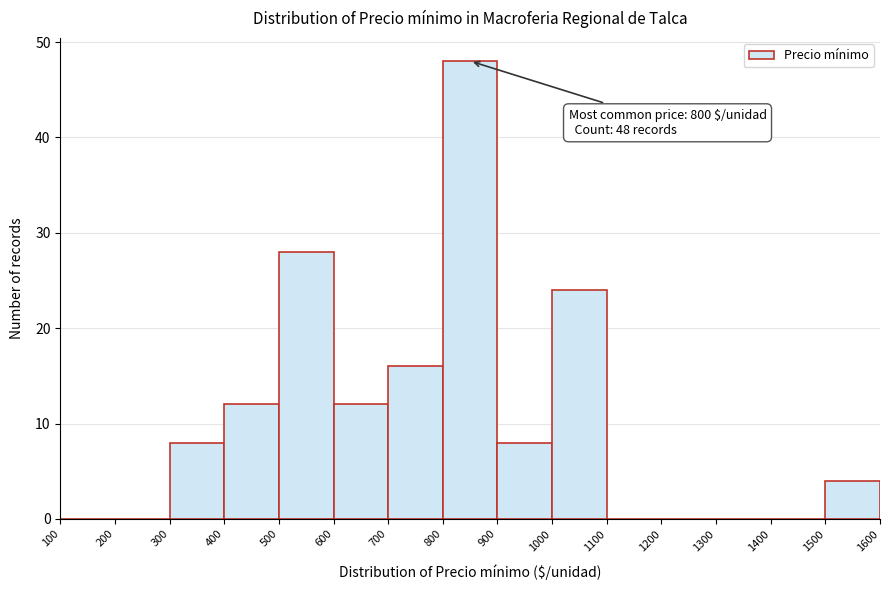

Over which range of the x-axis is the bar tallest?

800 to 900